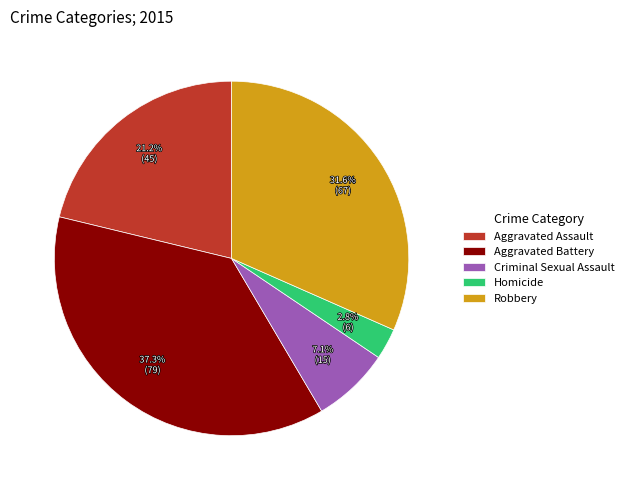

Is it true that Criminal Sexual Assault is 1% of the pie?

False